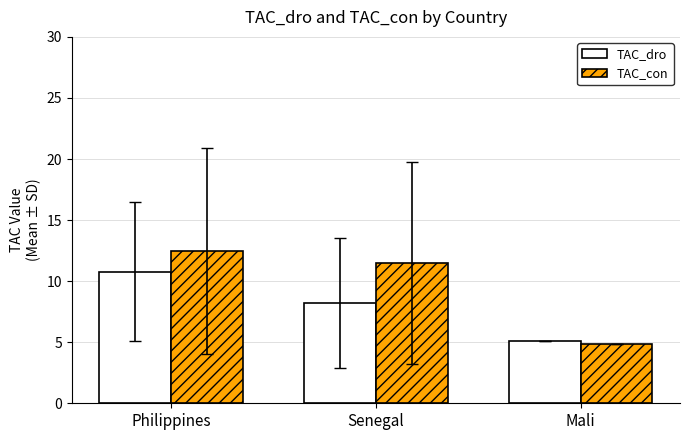

What is the average value of the TAC_dro series?

8.0